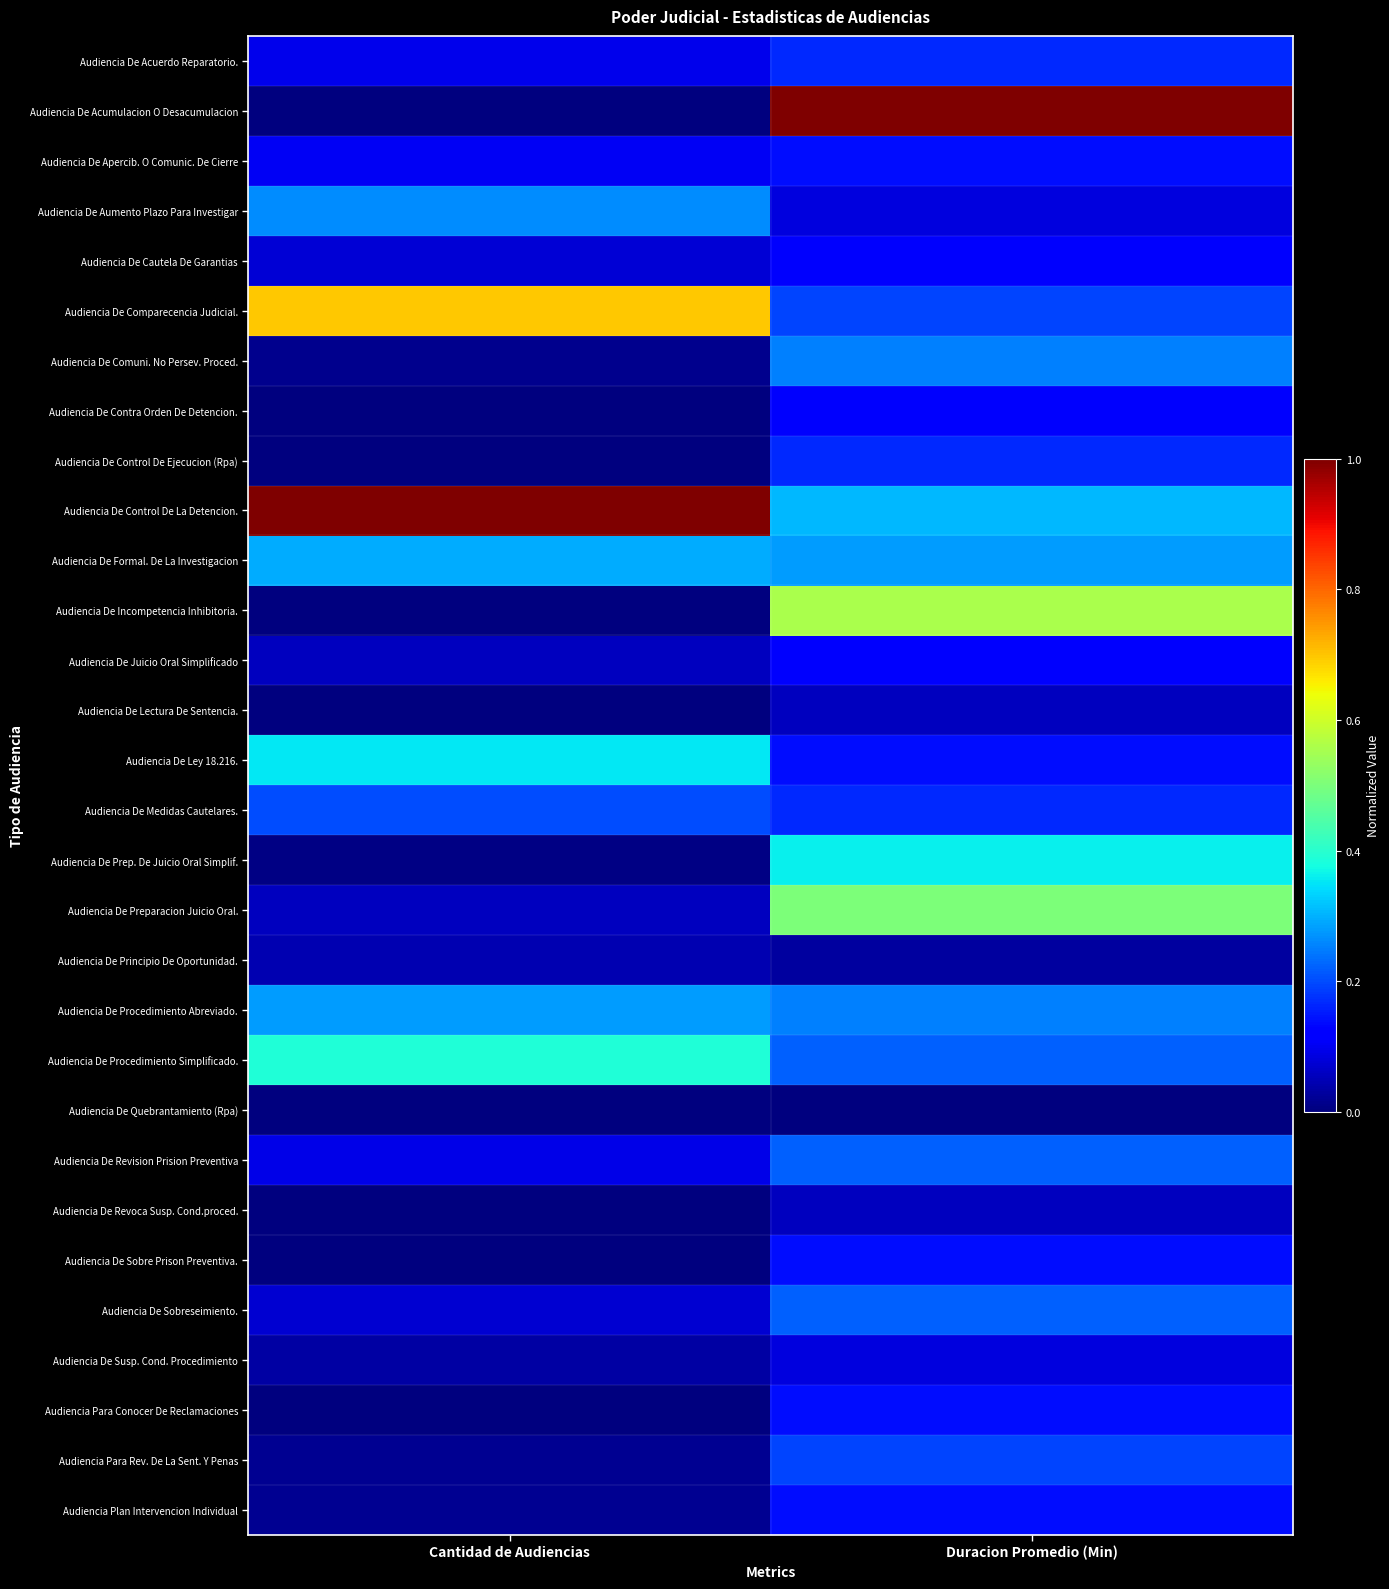

List the series in order of their peak value, highest first.

Audiencia De Acumulacion O Desacumulacion, Audiencia De Control De La Detencion., Audiencia De Comparecencia Judicial., Audiencia De Incompetencia Inhibitoria., Audiencia De Preparacion Juicio Oral., Audiencia De Procedimiento Simplificado., Audiencia De Prep. De Juicio Oral Simplif., Audiencia De Ley 18.216., Audiencia De Formal. De La Investigacion, Audiencia De Procedimiento Abreviado., Audiencia De Aumento Plazo Para Investigar, Audiencia De Comuni. No Persev. Proced., Audiencia De Revision Prision Preventiva, Audiencia De Sobreseimiento., Audiencia De Medidas Cautelares., Audiencia Para Rev. De La Sent. Y Penas, Audiencia De Acuerdo Reparatorio., Audiencia De Control De Ejecucion (Rpa), Audiencia De Apercib. O Comunic. De Cierre, Audiencia De Sobre Prison Preventiva., Audiencia Para Conocer De Reclamaciones, Audiencia Plan Intervencion Individual, Audiencia De Cautela De Garantias, Audiencia De Contra Orden De Detencion., Audiencia De Juicio Oral Simplificado, Audiencia De Susp. Cond. Procedimiento, Audiencia De Lectura De Sentencia., Audiencia De Revoca Susp. Cond.proced., Audiencia De Principio De Oportunidad., Audiencia De Quebrantamiento (Rpa)